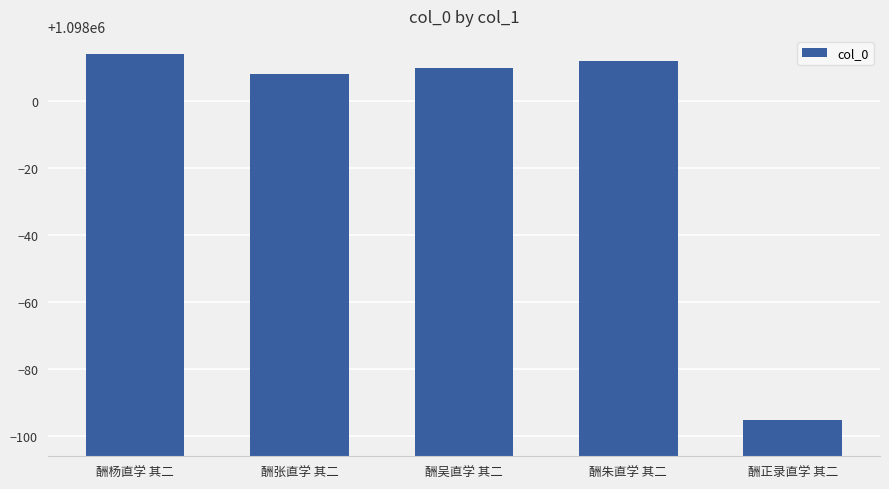

The chart shows a value of 1742682 at 酬杨直学 其二. True or false?

False